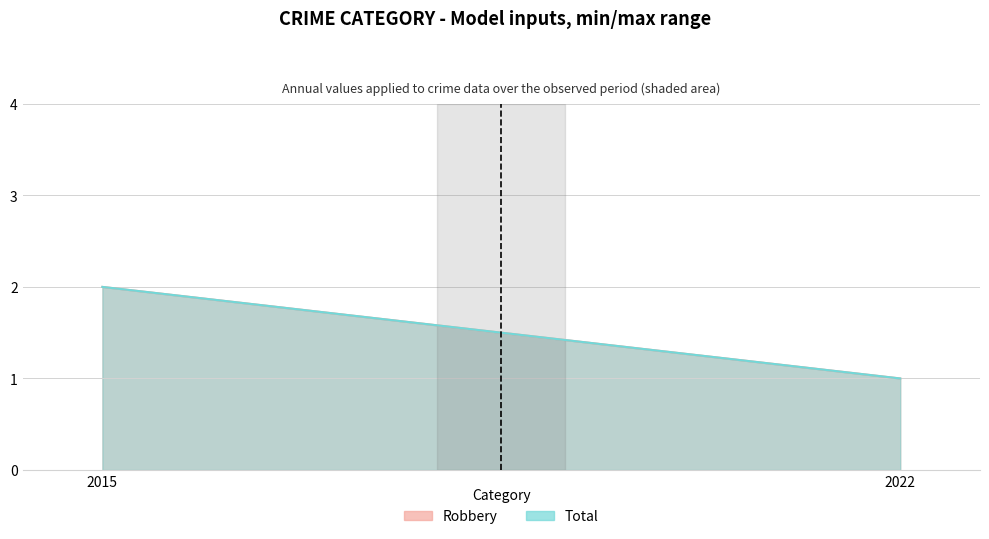

What is the value of the Robbery point at the 1st from the left?

2